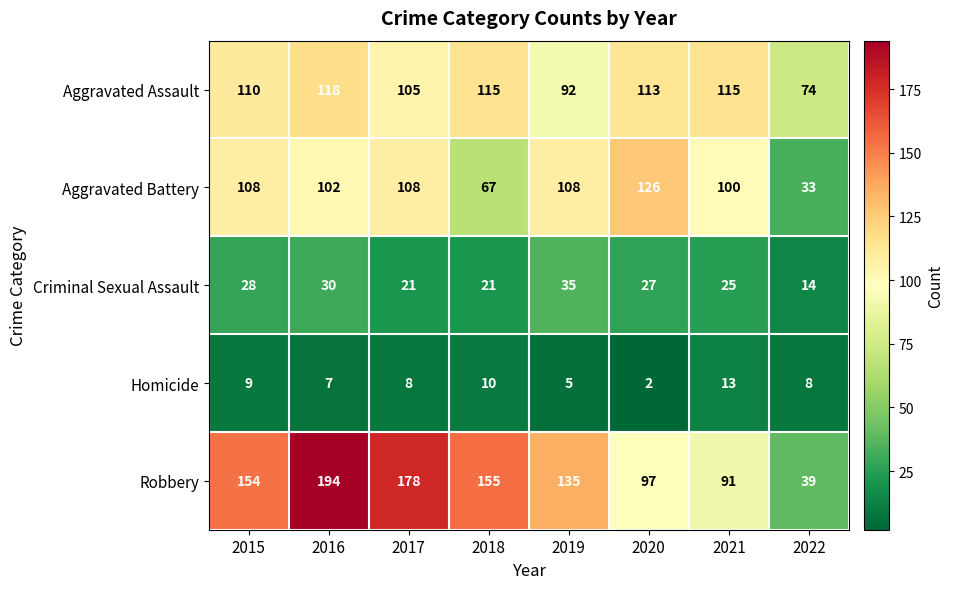

At which label does Aggravated Battery reach its peak?

2020